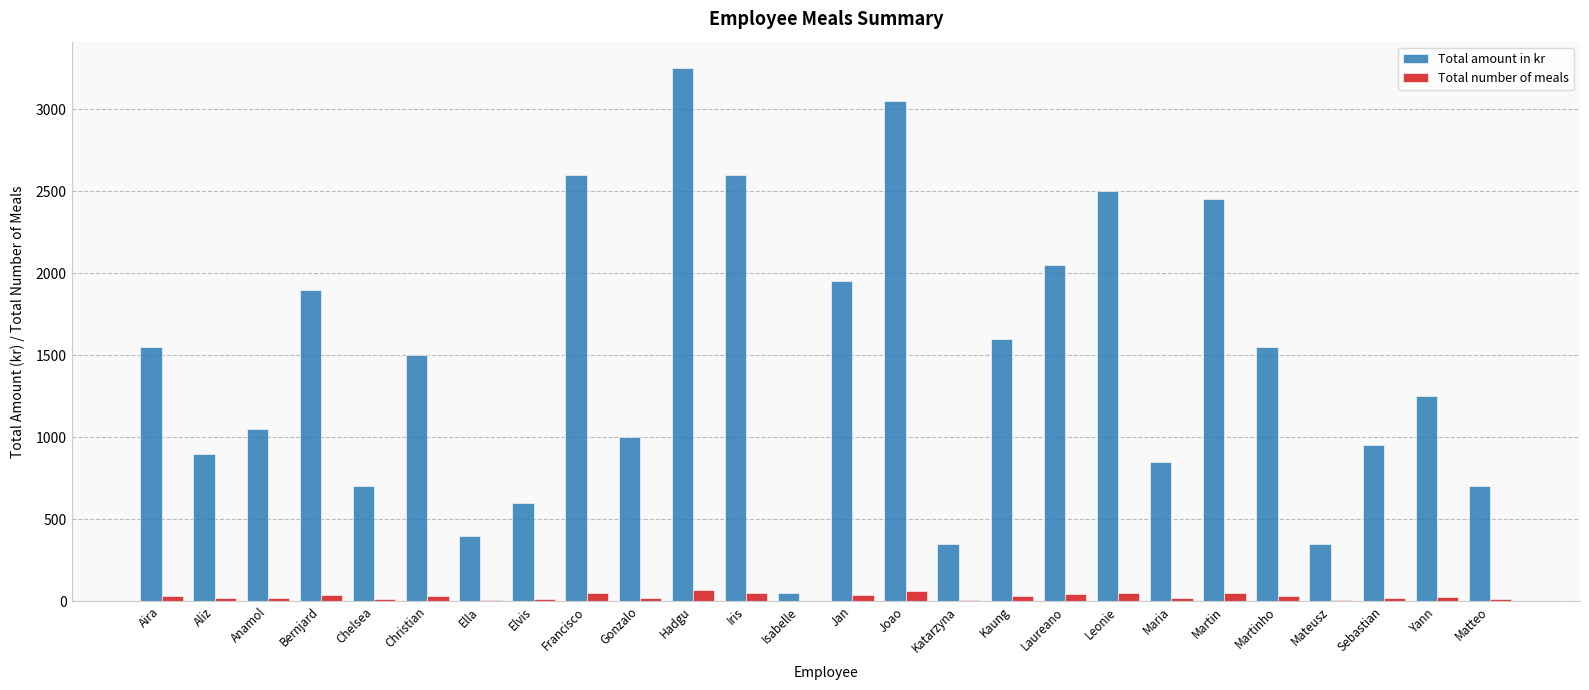

What is the maximum value shown in the chart?

3250